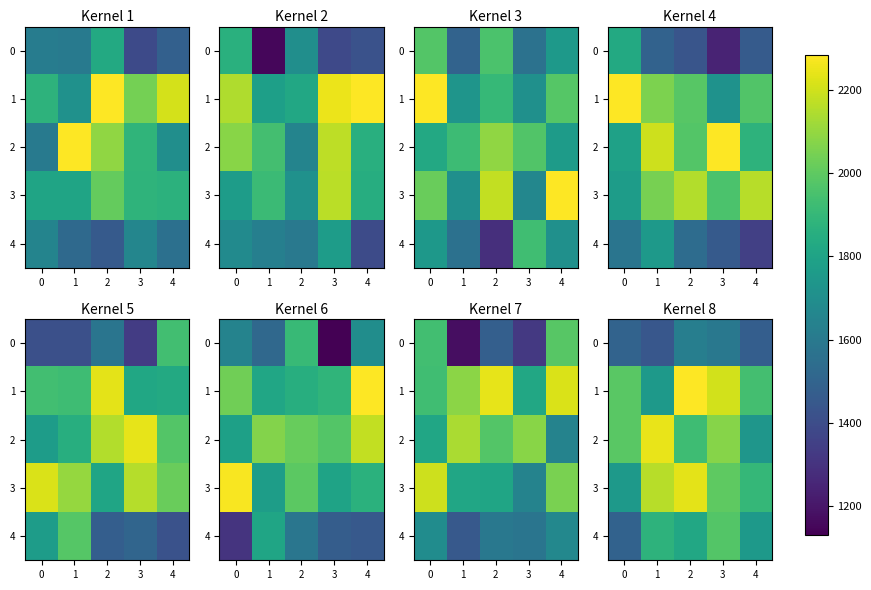

What is the difference between the maximum and minimum values in the 4 series?

480.1